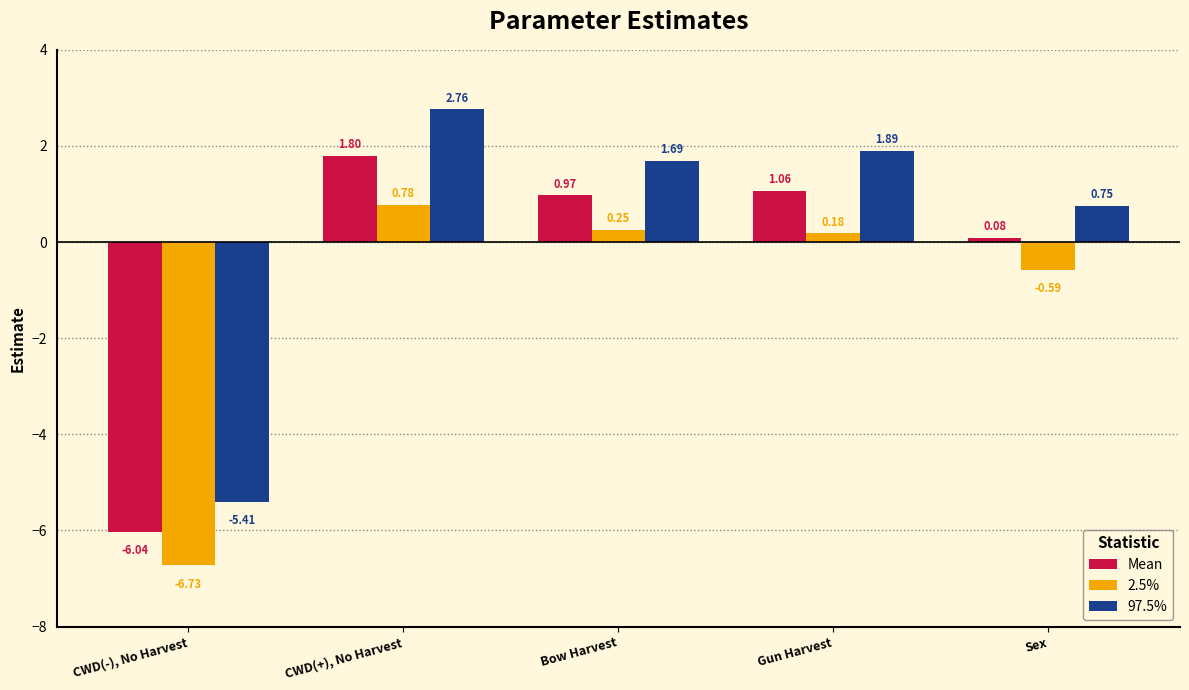

What is the difference between the maximum and minimum values in the Mean series?

7.8